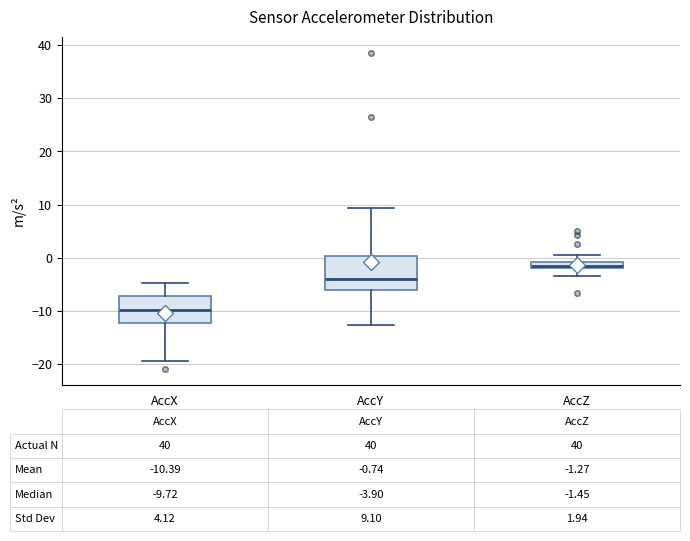

Comparing the boxes themselves (not the whiskers), which one is the tallest?

AccY